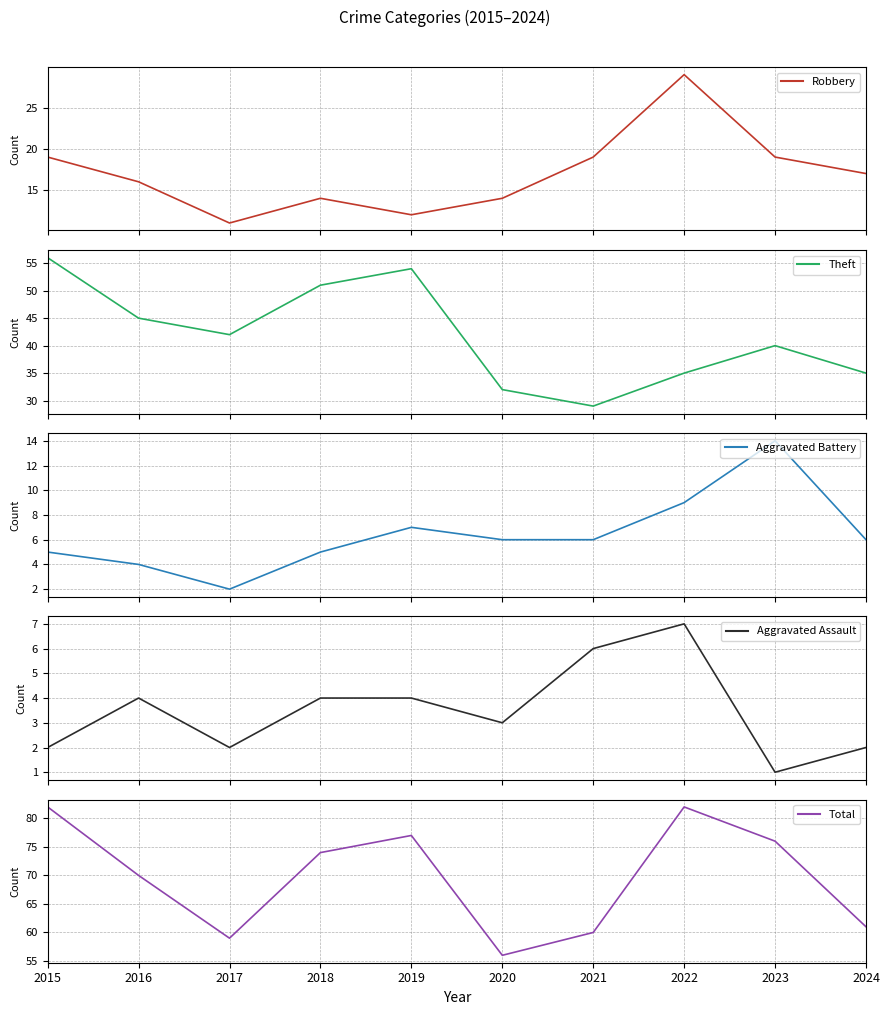

What is the total value across all series at 2023?

150